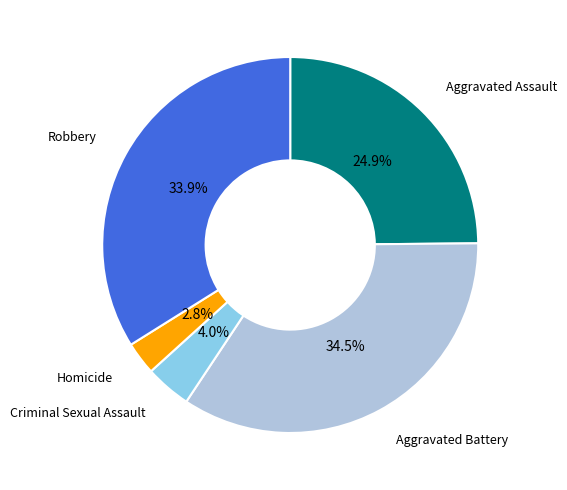

Does any single category account for the majority?

No